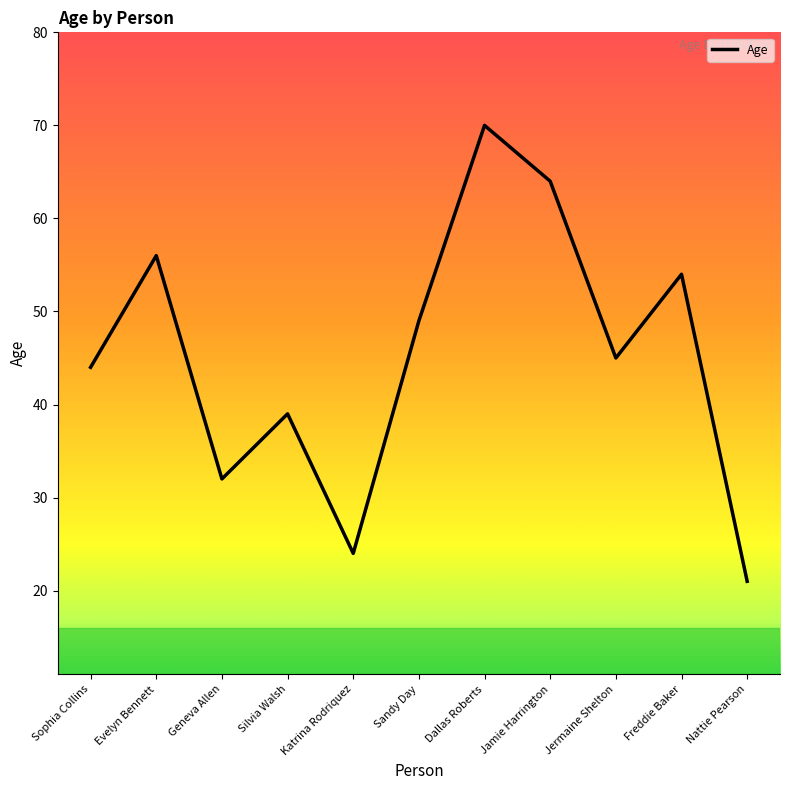

Reading left to right, extract all data points from this chart.

44	56	32	39	24	49	70	64	45	54	21